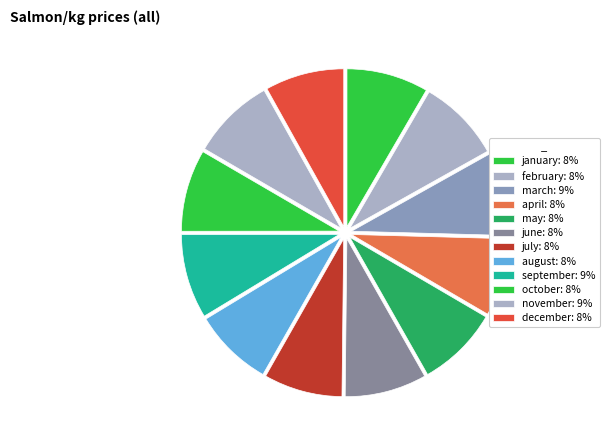

Rank the categories by value from lowest to highest.

april, july, december, august, may, january, june, october, february, november, march, september